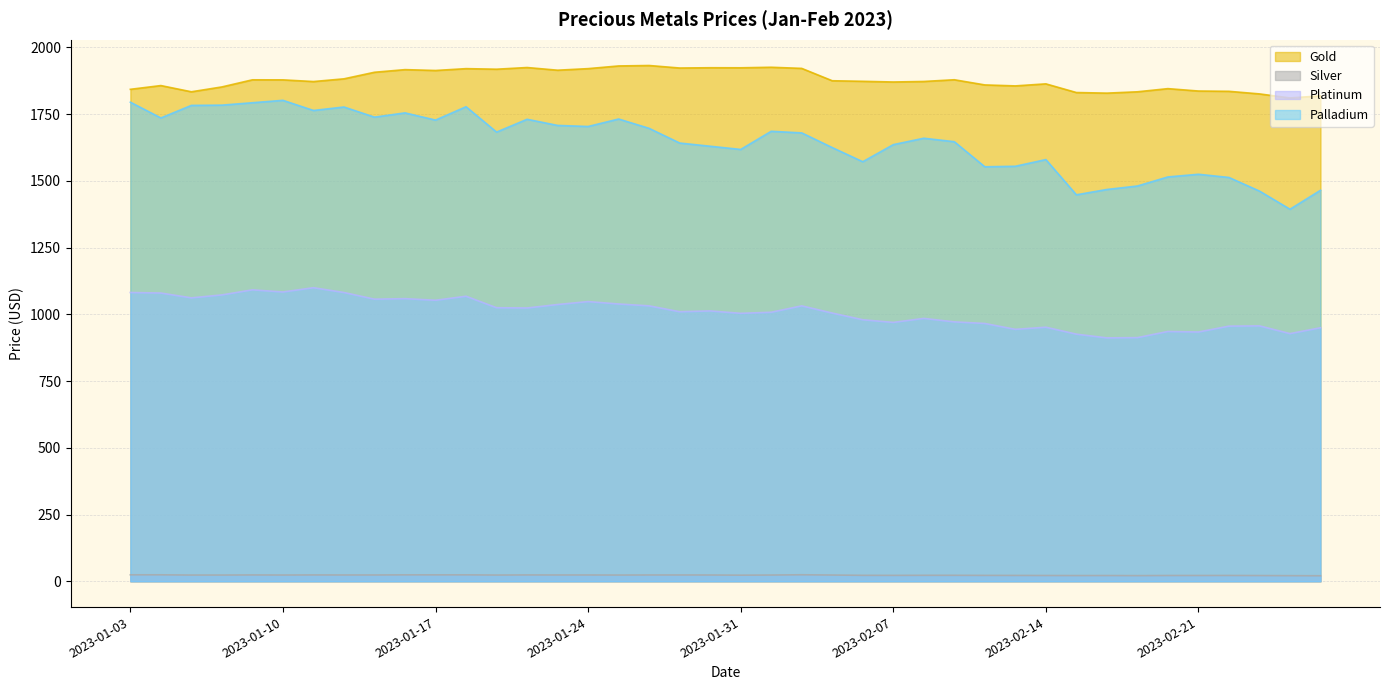

True or false: Platinum has a value of 1037.0 at 2023-01-23.

True